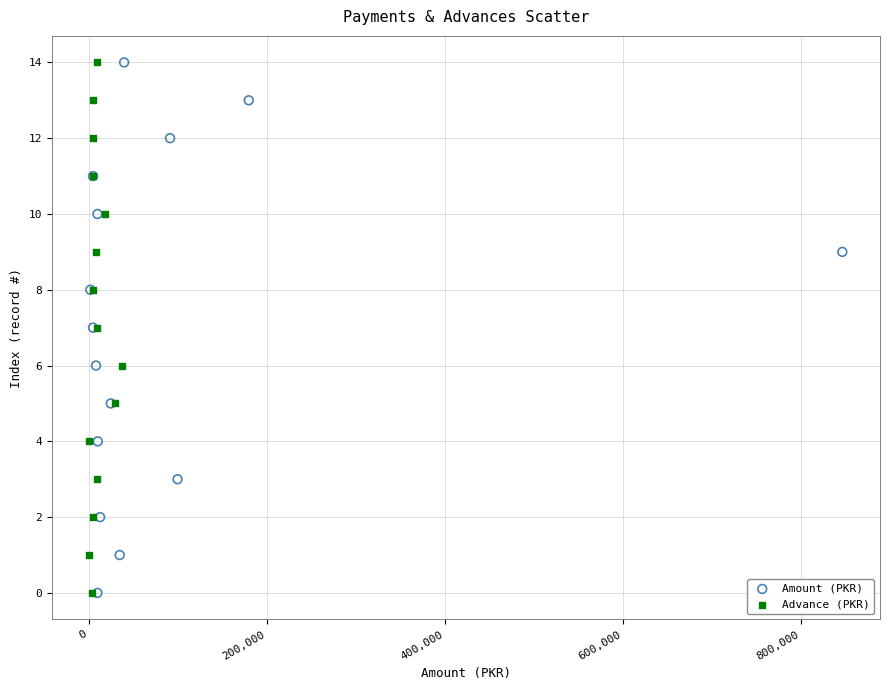

What are all the series names shown in the legend?

Amount (PKR), Advance (PKR)